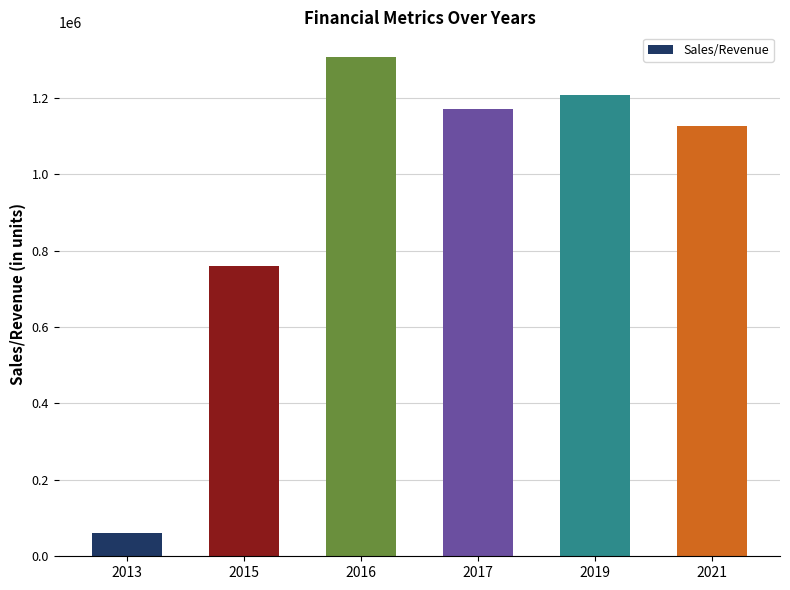

Which label corresponds to the smallest value in the chart?

2013